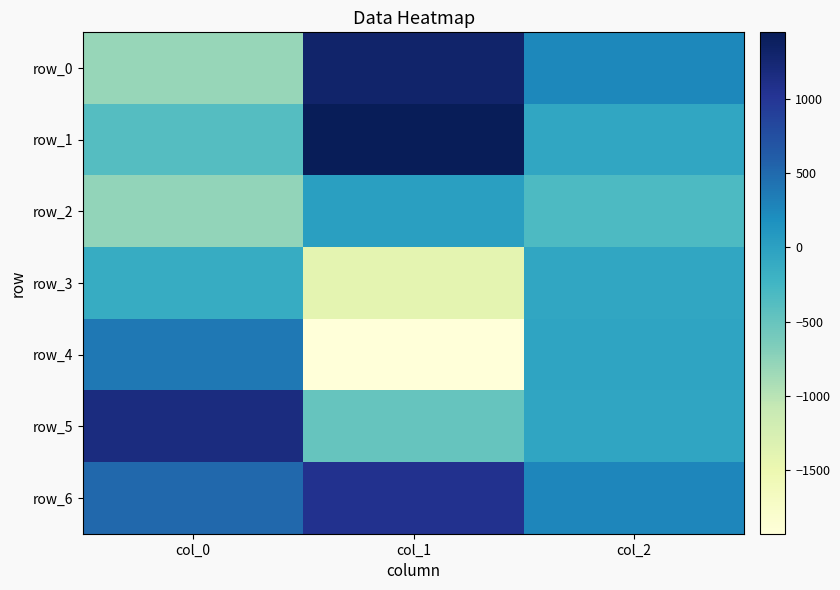

The row_5 series shows -497.2 at col_1. True or false?

True